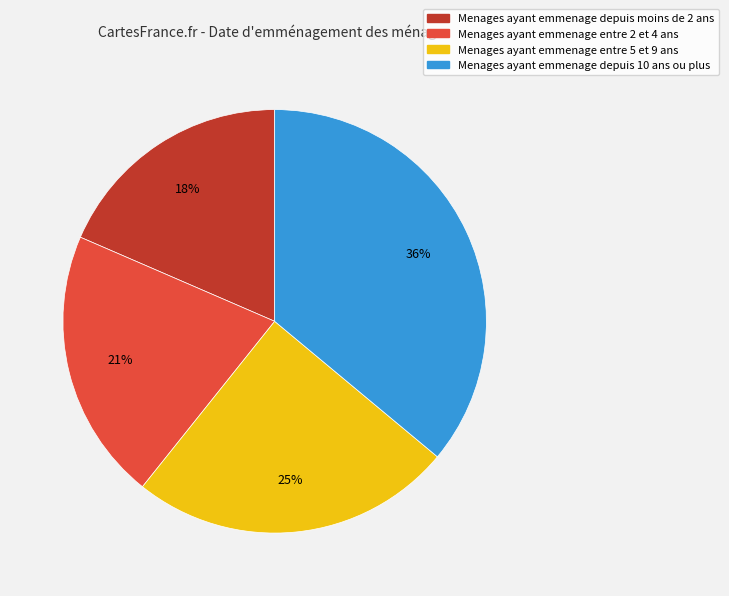

To the nearest percent, what percentage of the pie is Menages ayant emmenage depuis moins de 2 ans?

18%